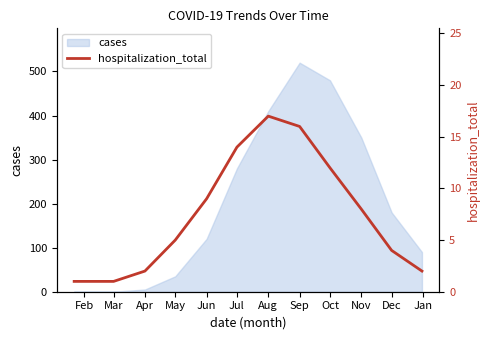

What value does the cases series have at Sep?

520